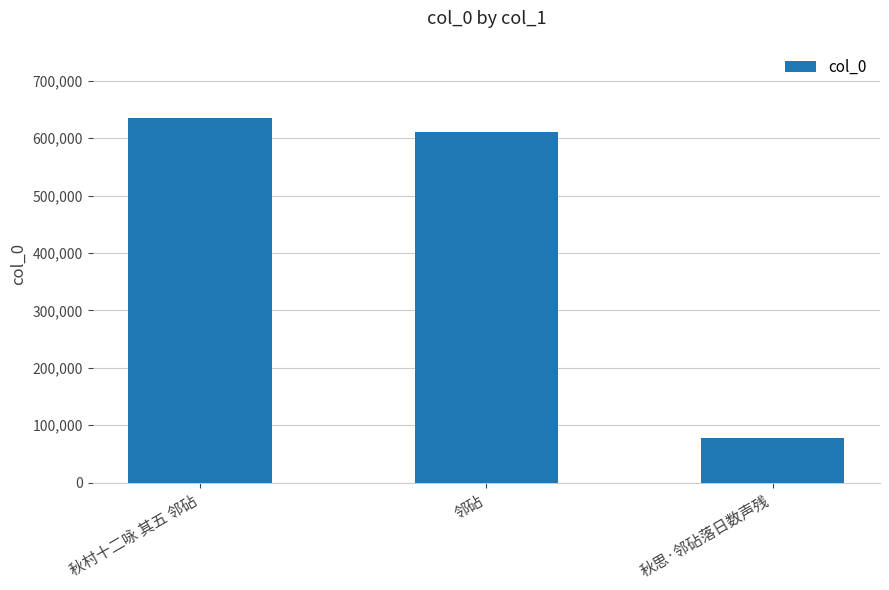

What is the sum of the values at 邻砧 and 秋村十二咏 其五 邻砧?

1246704